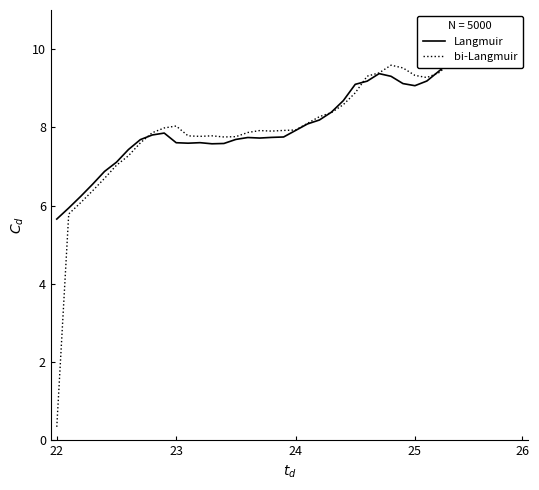

What is the sum of all Langmuir values?

328.9